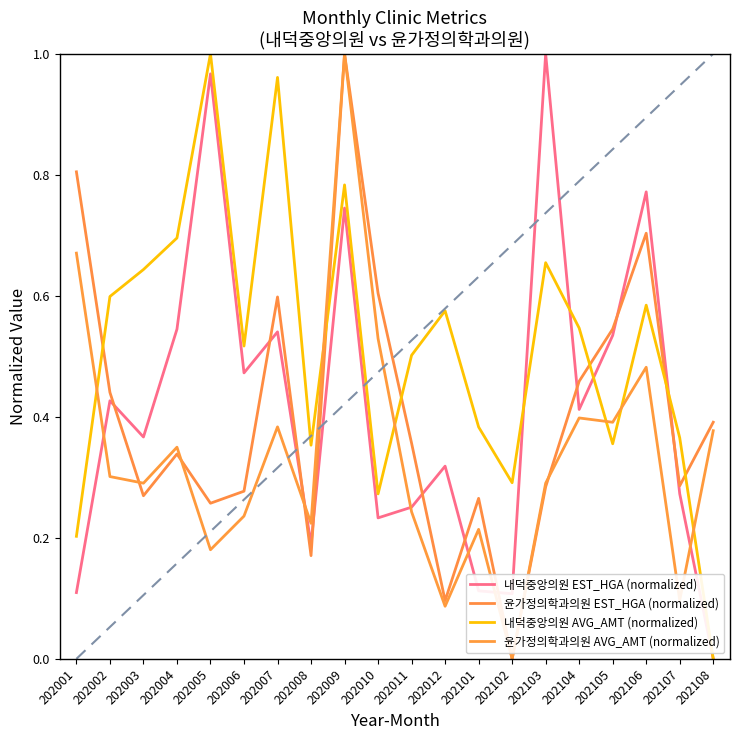

Does the chart display data point markers on the line(s)?

No